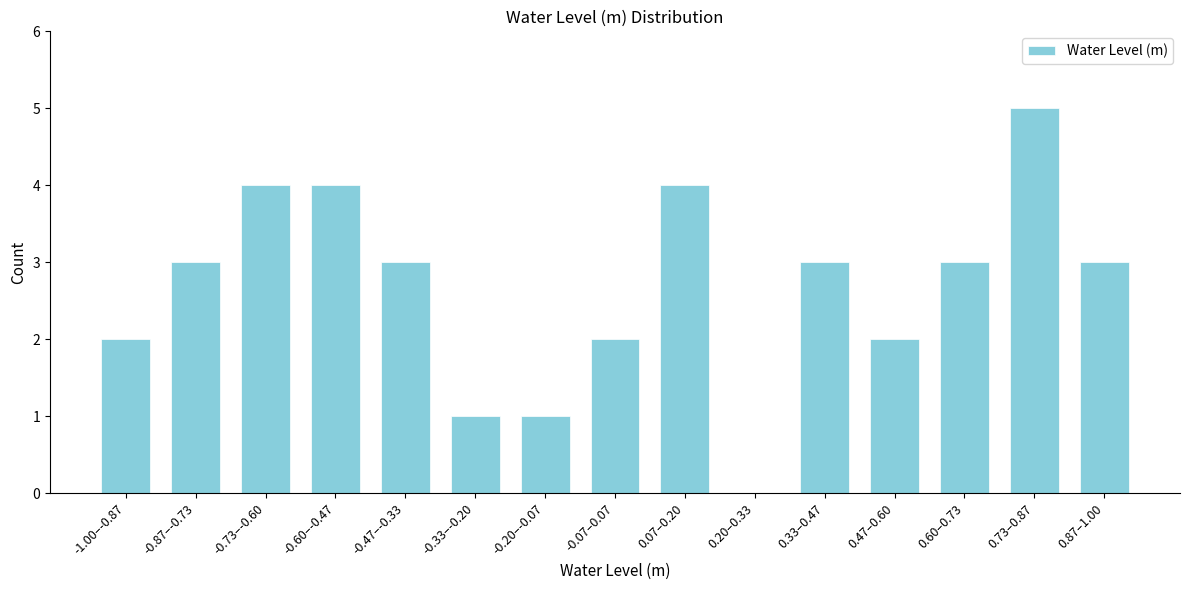

Reading right to left, what are all the values shown in this chart?

0.87–1.00=3	0.73–0.87=5	0.60–0.73=3	0.47–0.60=2	0.33–0.47=3	0.20–0.33=0	0.07–0.20=4	-0.07–0.07=2	-0.20–-0.07=1	-0.33–-0.20=1	-0.47–-0.33=3	-0.60–-0.47=4	-0.73–-0.60=4	-0.87–-0.73=3	-1.00–-0.87=2